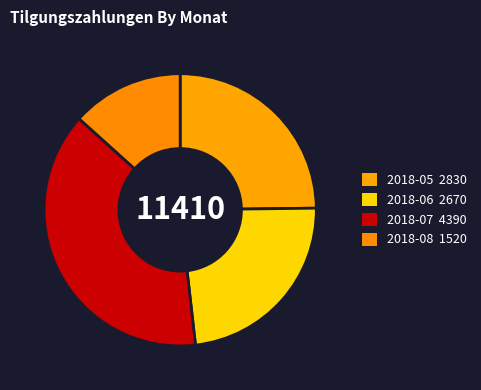

Rank the categories by value from highest to lowest.

2018-07, 2018-05, 2018-06, 2018-08